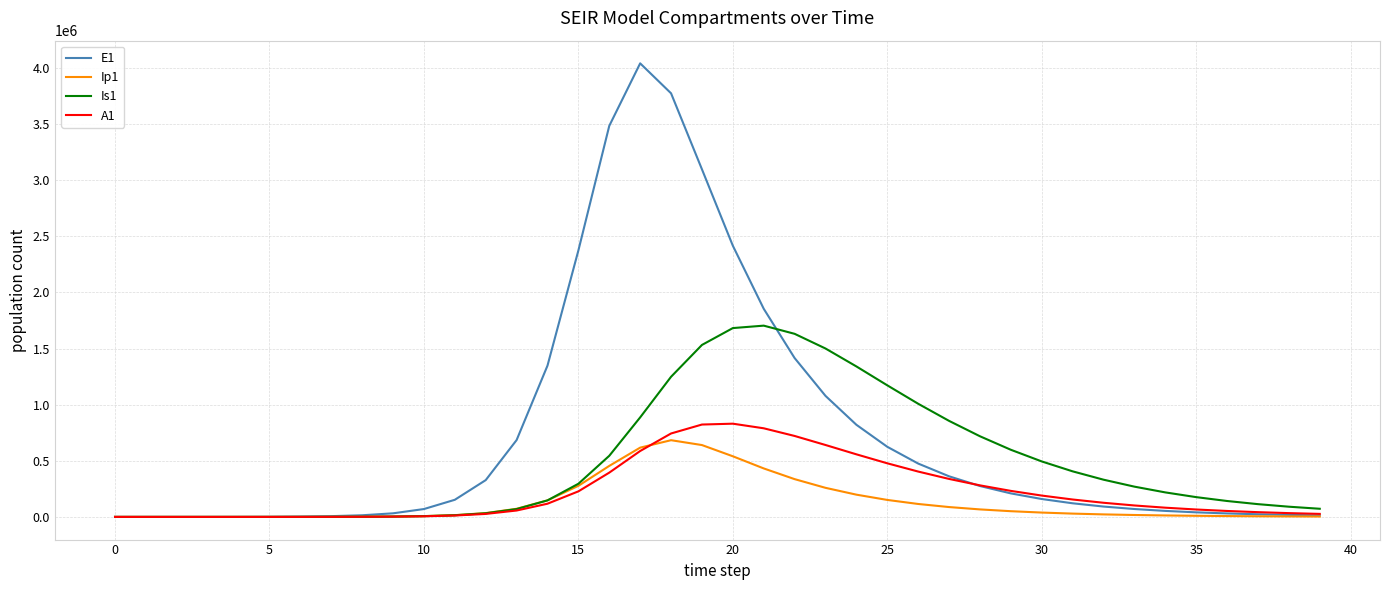

What is the difference between the maximum and second lowest values in the E1 series?

4040103.7